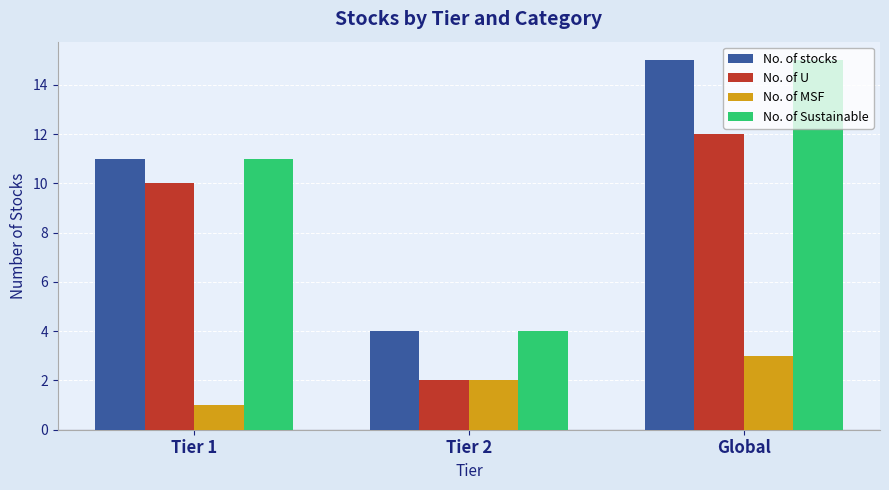

Reading right to left, list all the values displayed in this chart.

No. of stocks: Global=15	Tier 2=4	Tier 1=11
No. of U: Global=12	Tier 2=2	Tier 1=10
No. of MSF: Global=3	Tier 2=2	Tier 1=1
No. of Sustainable: Global=15	Tier 2=4	Tier 1=11